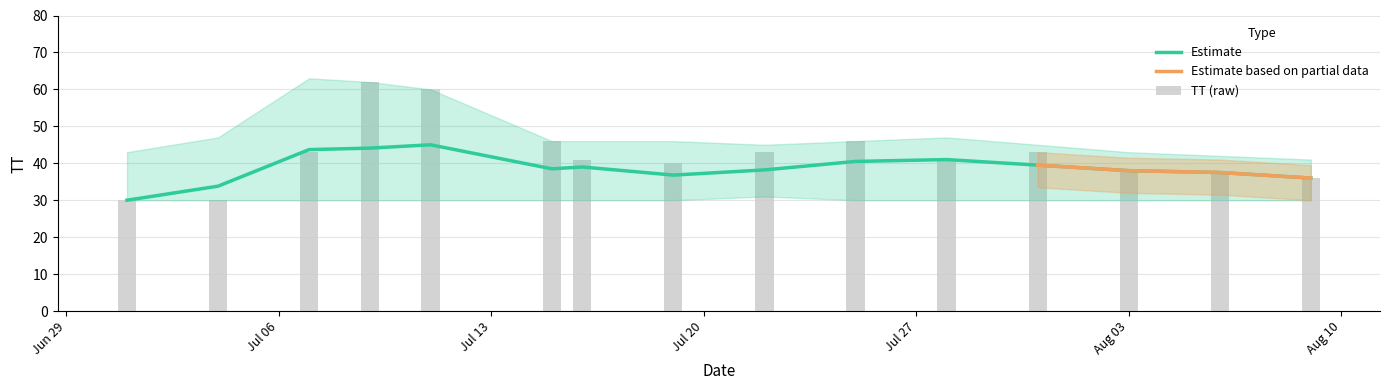

What is the sum of the TT_mean values at 2015-07-31 and 2015-08-03?

77.5